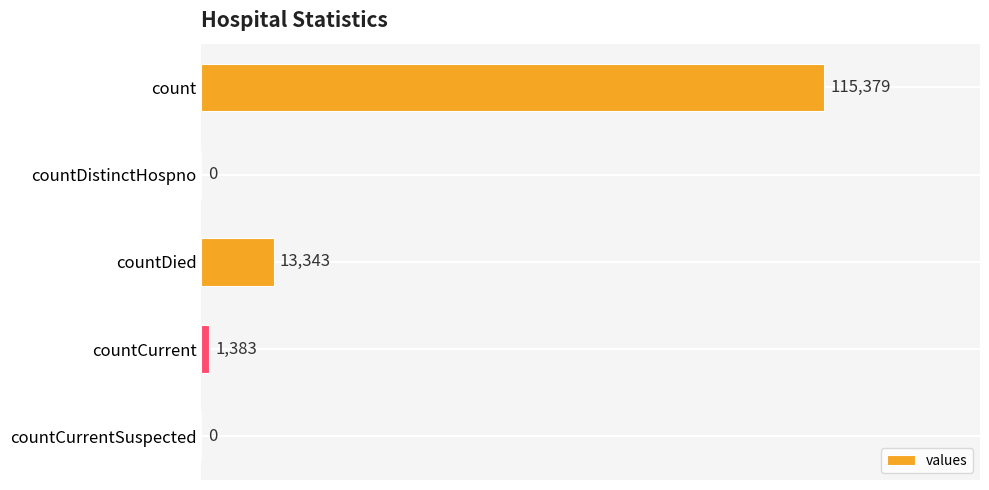

Between countCurrent and countDied, which is larger?

countDied